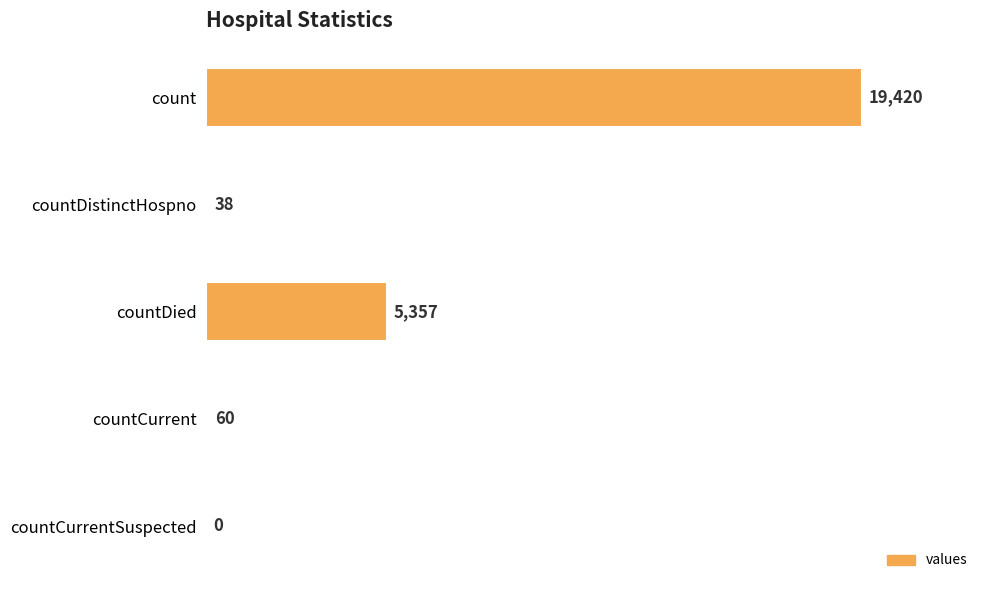

What is the sum of all values?

24875